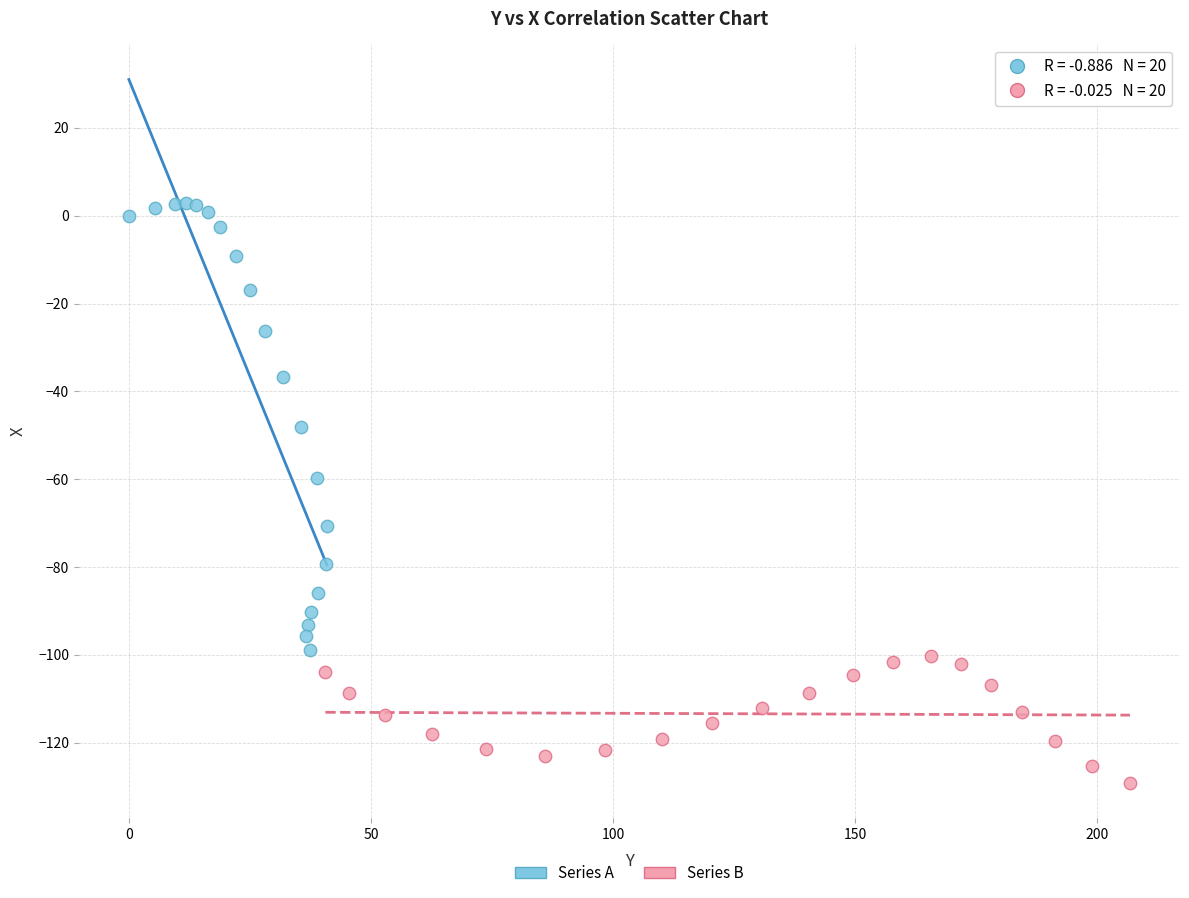

Which series reaches the maximum Y coordinate?

Series A